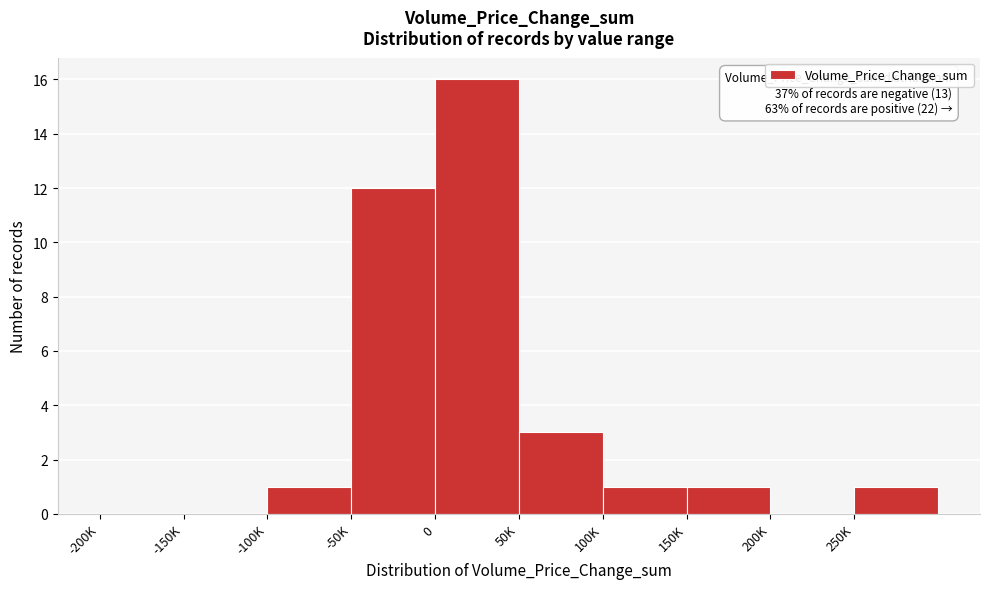

Reading left to right, extract all data points from this chart.

-200K=0	-150K=0	-100K=1	-50K=12	0=16	50K=3	100K=1	150K=1	200K=0	250K=1